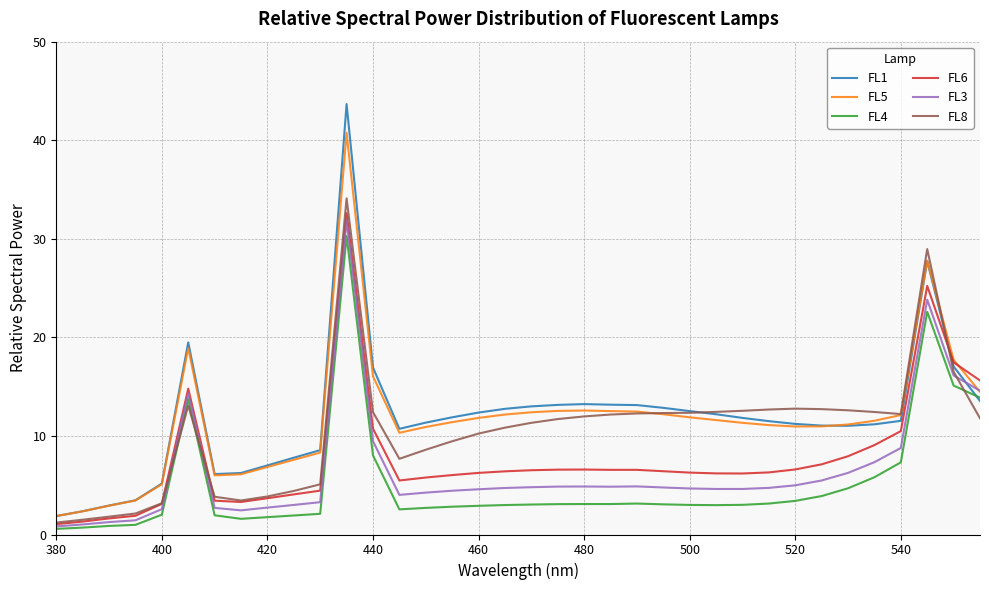

True or false: FL1 has more than 2 interior local peaks.

True